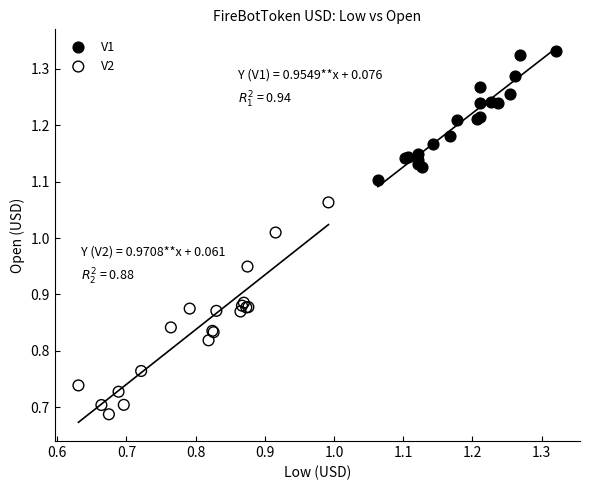

Which series has the largest Y range (max minus min)?

V2